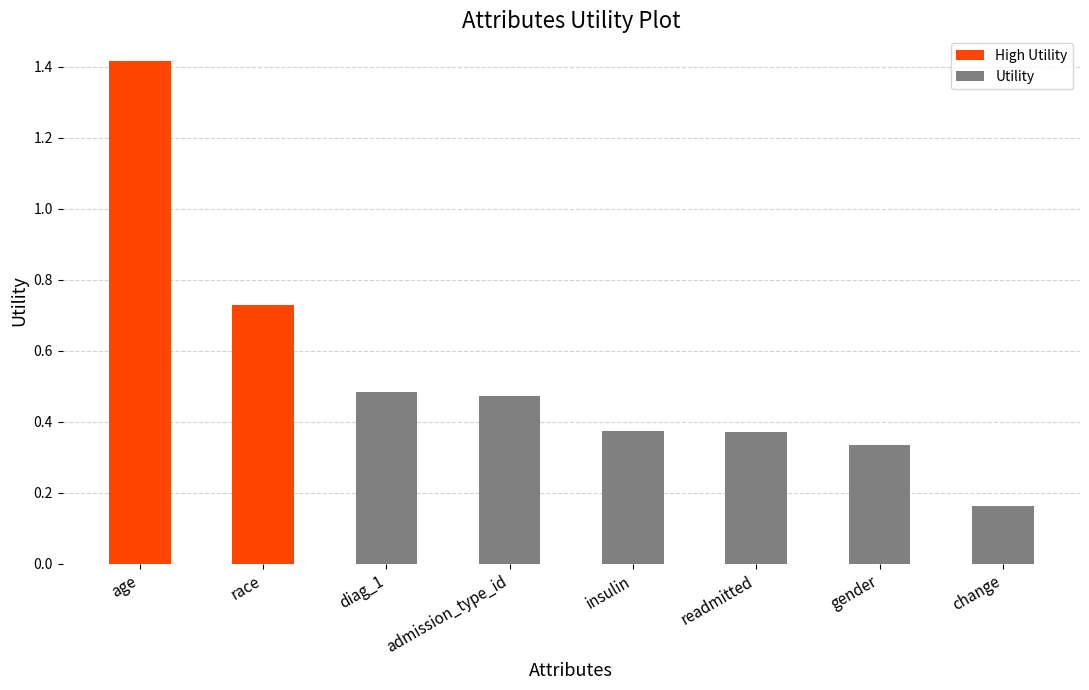

Reading left to right, list all the values displayed in this chart.

1.4	0.7	0.5	0.5	0.4	0.4	0.3	0.2